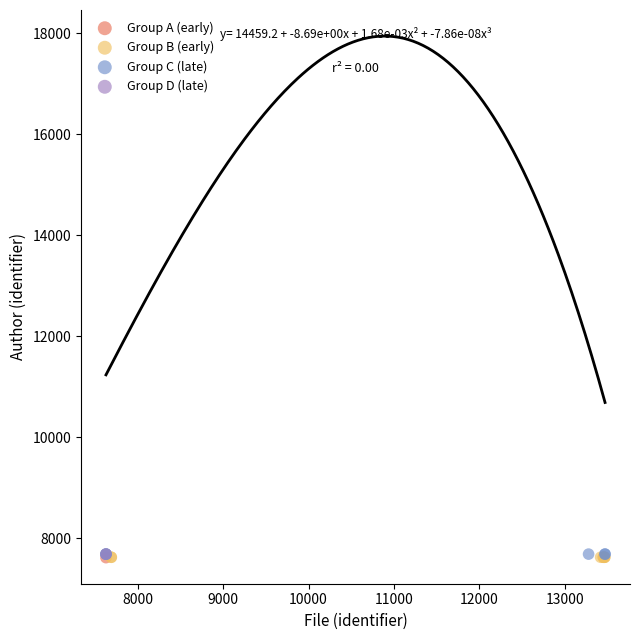

What are all the series names shown in the legend?

Group A (early), Group B (early), Group C (late), Group D (late)